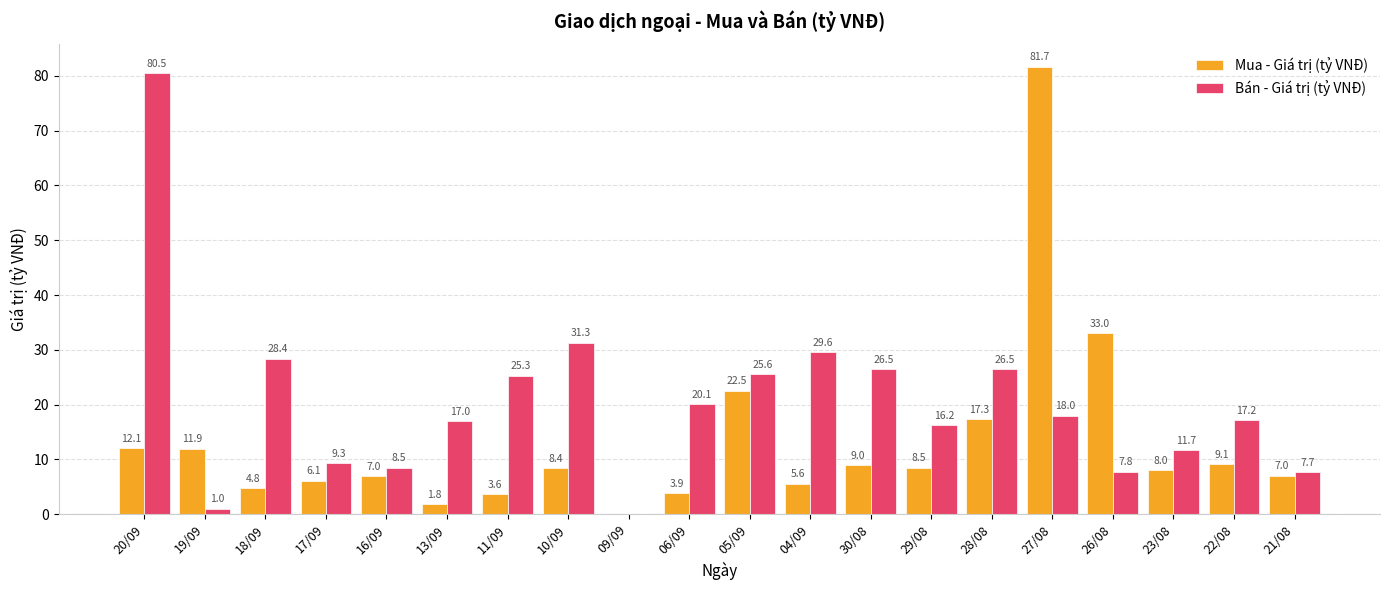

Reading left to right, list all the values displayed in this chart.

Mua - Giá trị (tỷ VNĐ): 20/09=12.1	19/09=11.9	18/09=4.8	17/09=6.1	16/09=7.0	13/09=1.8	11/09=3.6	10/09=8.4	09/09=0.0	06/09=3.9	05/09=22.5	04/09=5.6	30/08=9.0	29/08=8.5	28/08=17.3	27/08=81.7	26/08=33.0	23/08=8.0	22/08=9.1	21/08=7.0
Bán - Giá trị (tỷ VNĐ): 20/09=80.5	19/09=1.0	18/09=28.4	17/09=9.3	16/09=8.5	13/09=17.0	11/09=25.3	10/09=31.3	09/09=0.0	06/09=20.1	05/09=25.6	04/09=29.6	30/08=26.5	29/08=16.2	28/08=26.5	27/08=18.0	26/08=7.8	23/08=11.7	22/08=17.2	21/08=7.7